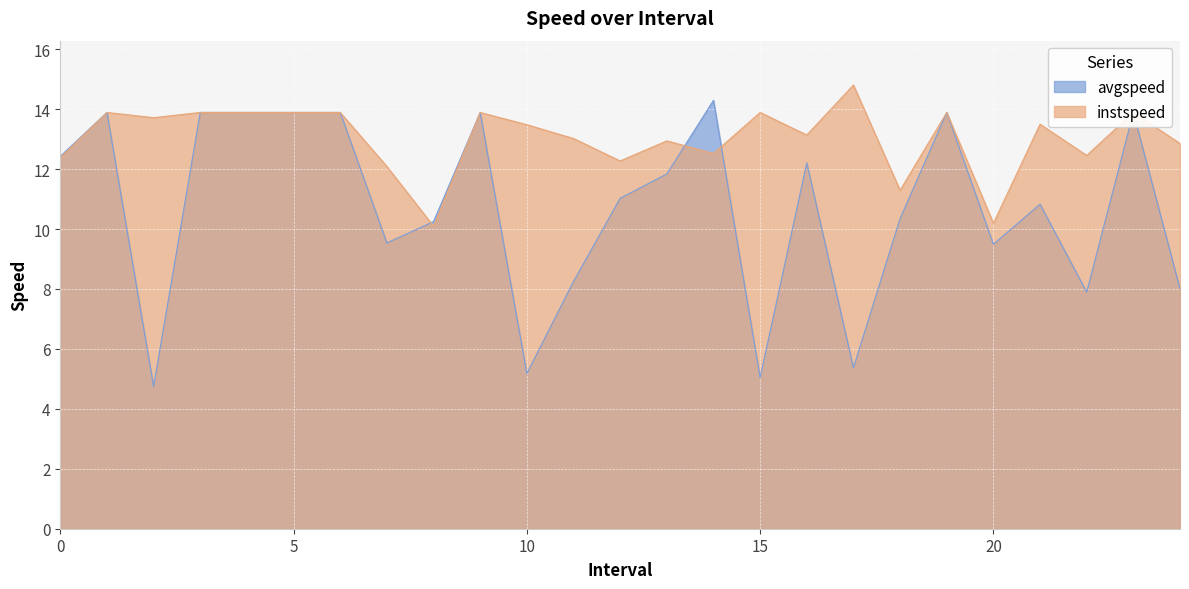

At which category does avgspeed reach its first local peak?

1.0